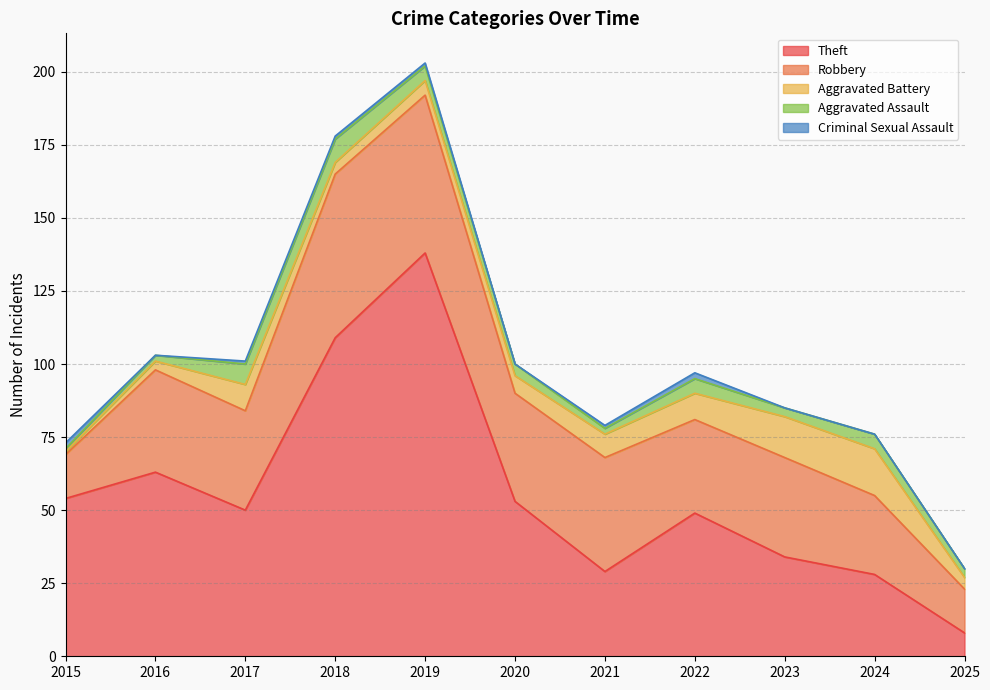

True or false: Criminal Sexual Assault and Theft cross at least once.

False